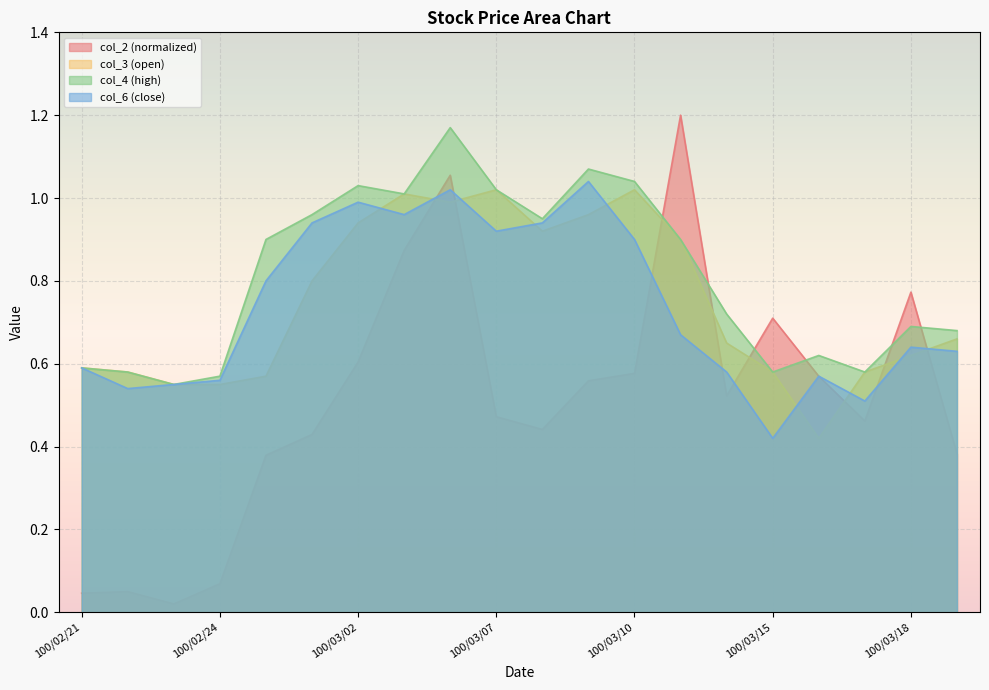

Reading right to left, transcribe all the data shown in this chart.

col_2: 100/03/21=0.4	100/03/18=0.8	100/03/17=0.5	100/03/16=0.6	100/03/15=0.7	100/03/14=0.5	100/03/11=1.2	100/03/10=0.6	100/03/09=0.6	100/03/08=0.4	100/03/07=0.5	100/03/04=1.1	100/03/03=0.9	100/03/02=0.6	100/03/01=0.4	100/02/25=0.4	100/02/24=0.1	100/02/23=0.0	100/02/22=0.1	100/02/21=0.0
col_3: 100/03/21=0.7	100/03/18=0.6	100/03/17=0.6	100/03/16=0.4	100/03/15=0.6	100/03/14=0.7	100/03/11=0.9	100/03/10=1.0	100/03/09=1.0	100/03/08=0.9	100/03/07=1.0	100/03/04=1.0	100/03/03=1.0	100/03/02=0.9	100/03/01=0.8	100/02/25=0.6	100/02/24=0.6	100/02/23=0.6	100/02/22=0.6	100/02/21=0.6
col_4: 100/03/21=0.7	100/03/18=0.7	100/03/17=0.6	100/03/16=0.6	100/03/15=0.6	100/03/14=0.7	100/03/11=0.9	100/03/10=1.0	100/03/09=1.1	100/03/08=0.9	100/03/07=1.0	100/03/04=1.2	100/03/03=1.0	100/03/02=1.0	100/03/01=1.0	100/02/25=0.9	100/02/24=0.6	100/02/23=0.6	100/02/22=0.6	100/02/21=0.6
col_6: 100/03/21=0.6	100/03/18=0.6	100/03/17=0.5	100/03/16=0.6	100/03/15=0.4	100/03/14=0.6	100/03/11=0.7	100/03/10=0.9	100/03/09=1.0	100/03/08=0.9	100/03/07=0.9	100/03/04=1.0	100/03/03=1.0	100/03/02=1.0	100/03/01=0.9	100/02/25=0.8	100/02/24=0.6	100/02/23=0.6	100/02/22=0.5	100/02/21=0.6